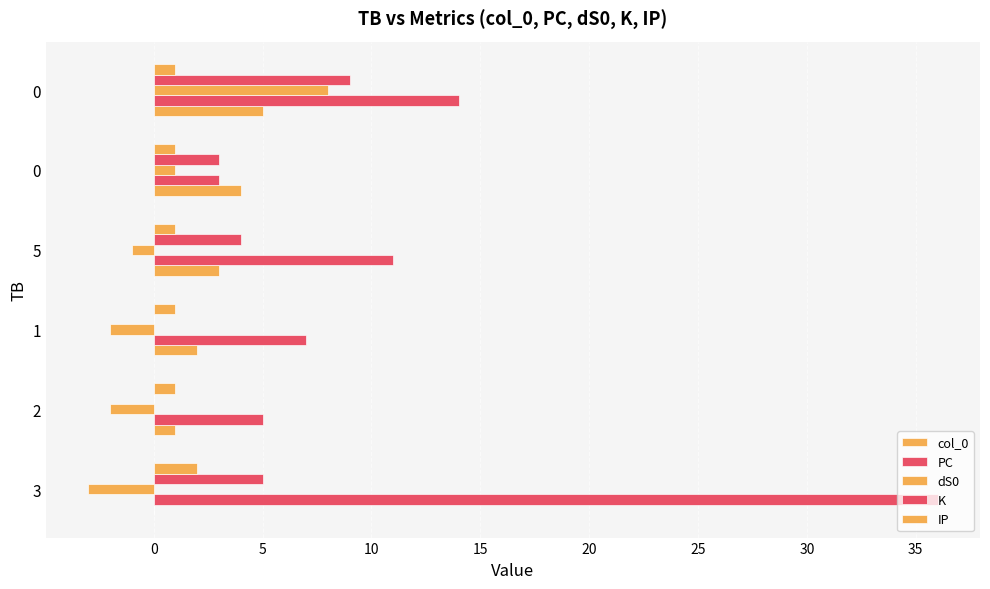

How many positive values does the col_0 series have?

5